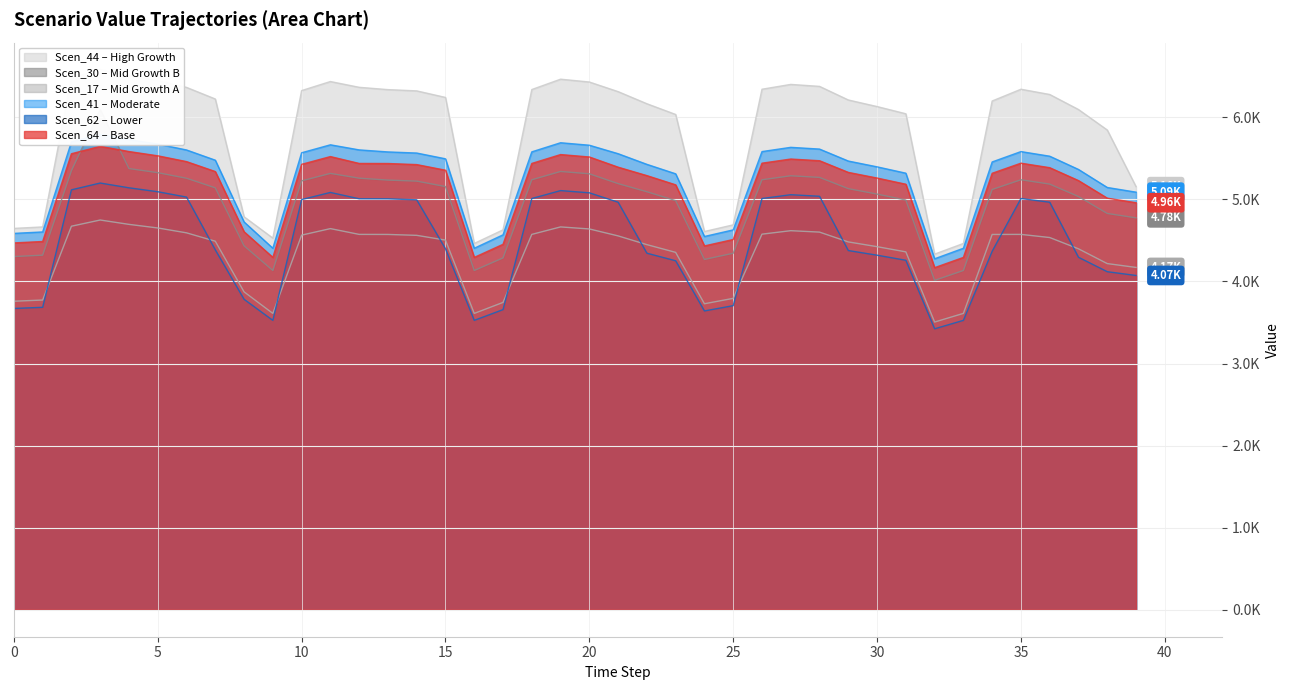

Rank the categories by Scen_62 value from highest to lowest.

3, 4, 2, 19, 5, 11, 20, 27, 28, 6, 18, 26, 35, 12, 13, 10, 14, 21, 36, 15, 7, 29, 34, 22, 30, 37, 31, 23, 38, 39, 8, 25, 1, 0, 17, 24, 9, 16, 33, 32